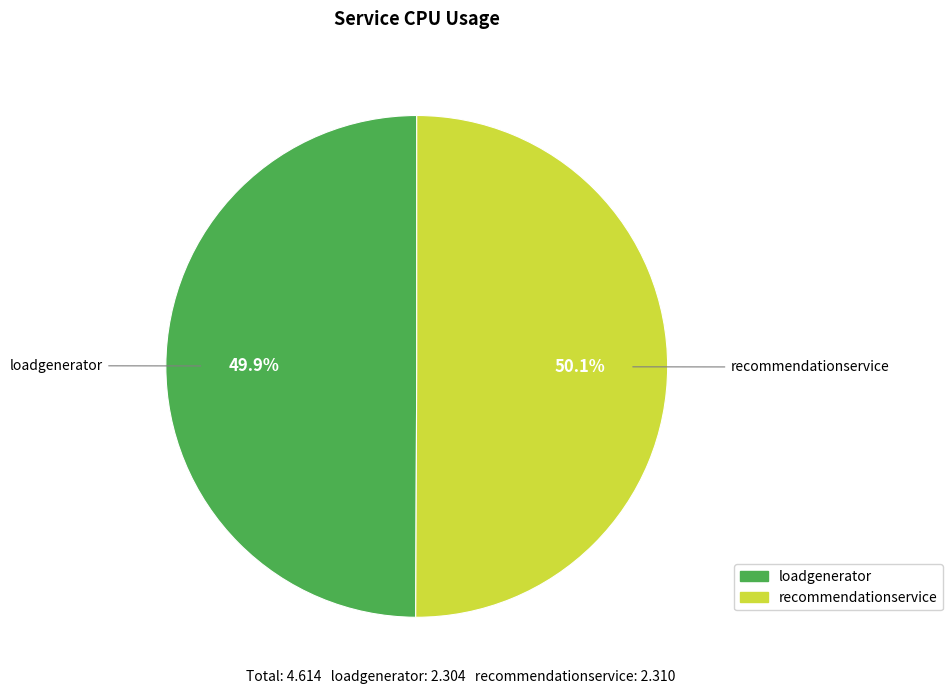

What percentage do loadgenerator and recommendationservice together represent?

100.0%